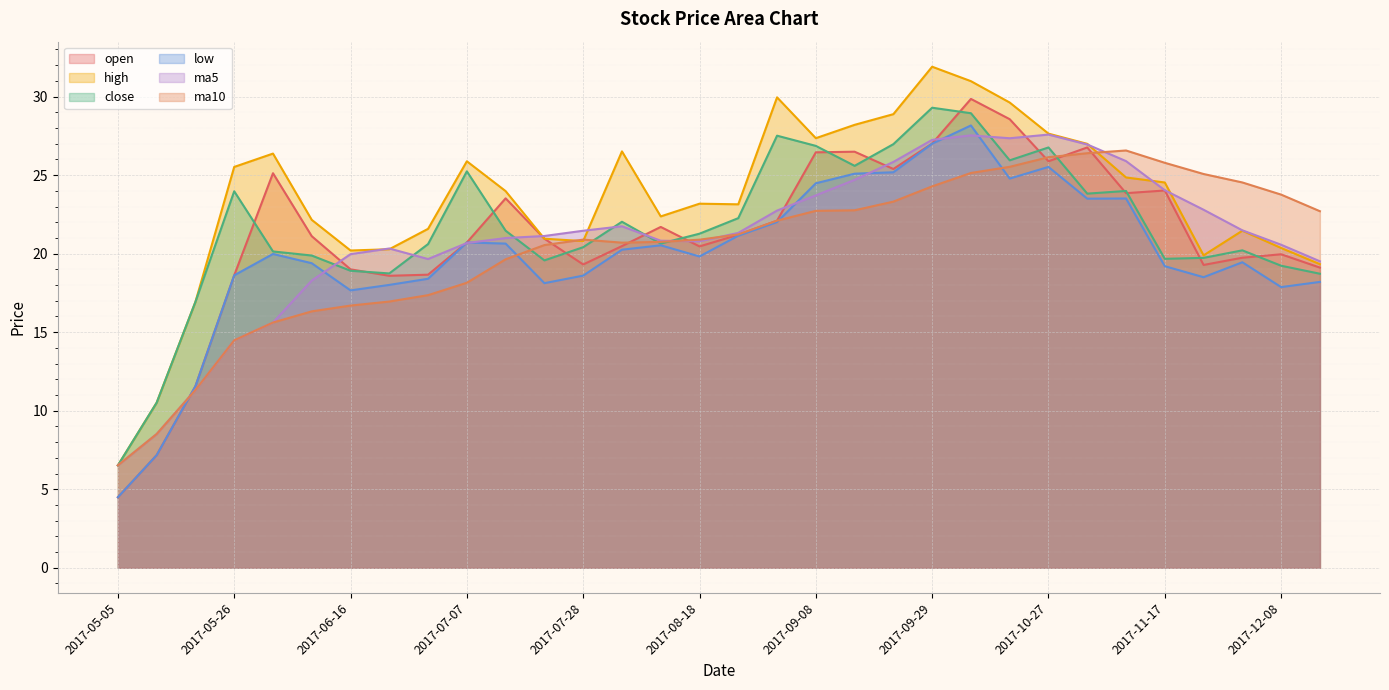

True or false: ma10 and high intersect in this chart.

True